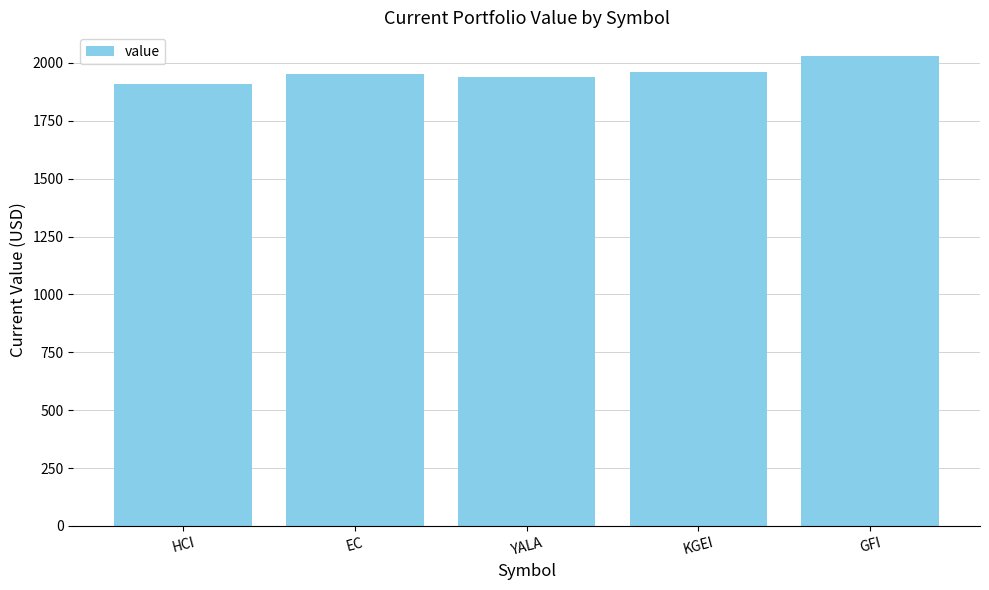

At which label does the data first exceed 1952?

EC